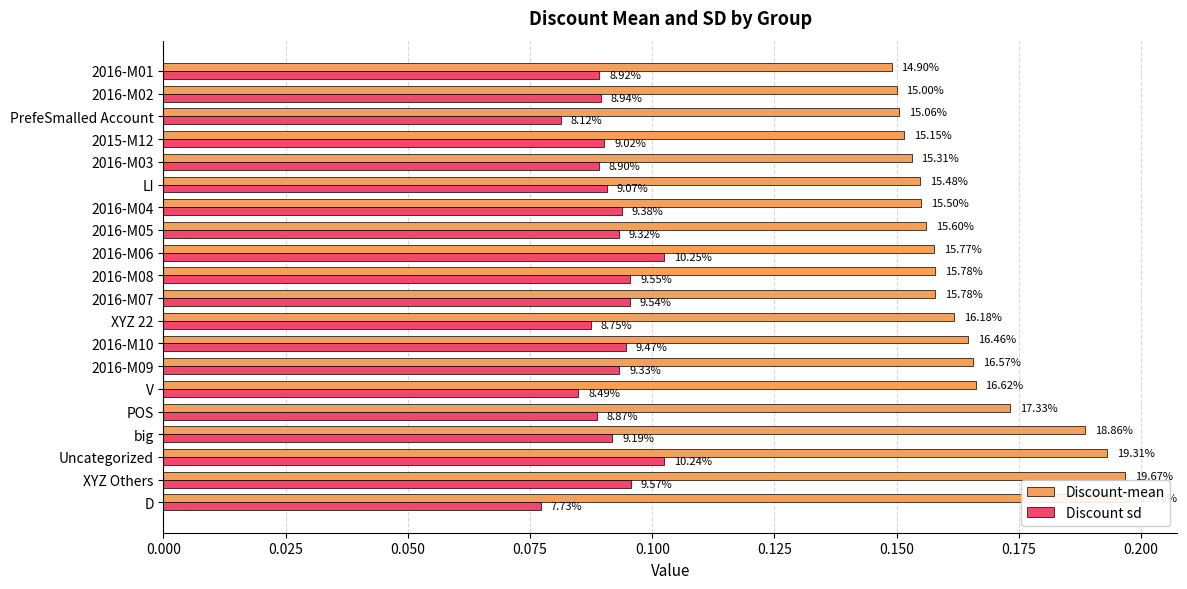

How many bars are there in total?

40